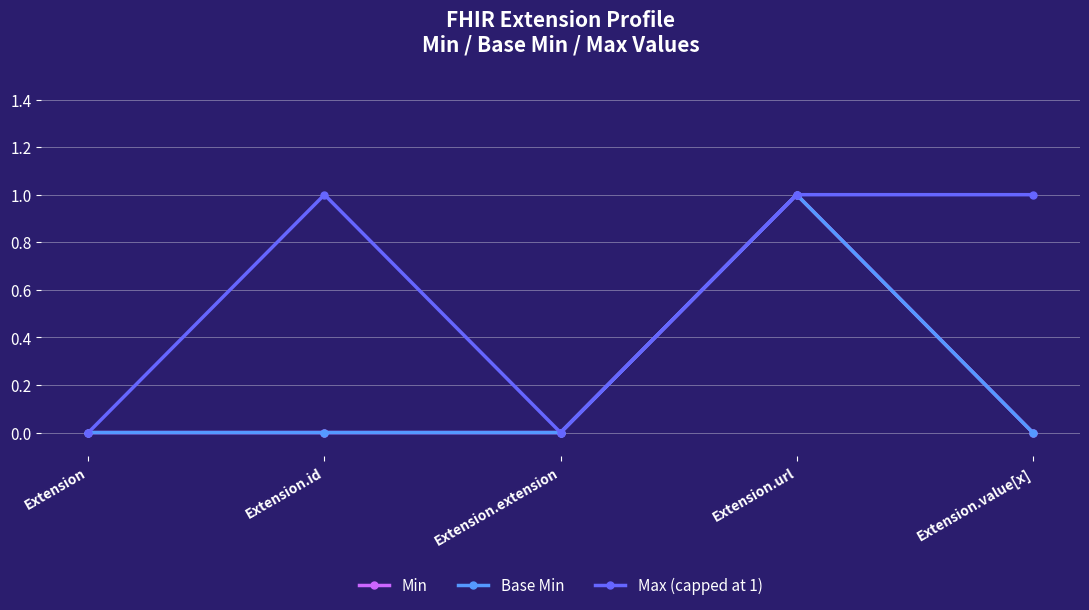

How many lines are shown in the chart?

3